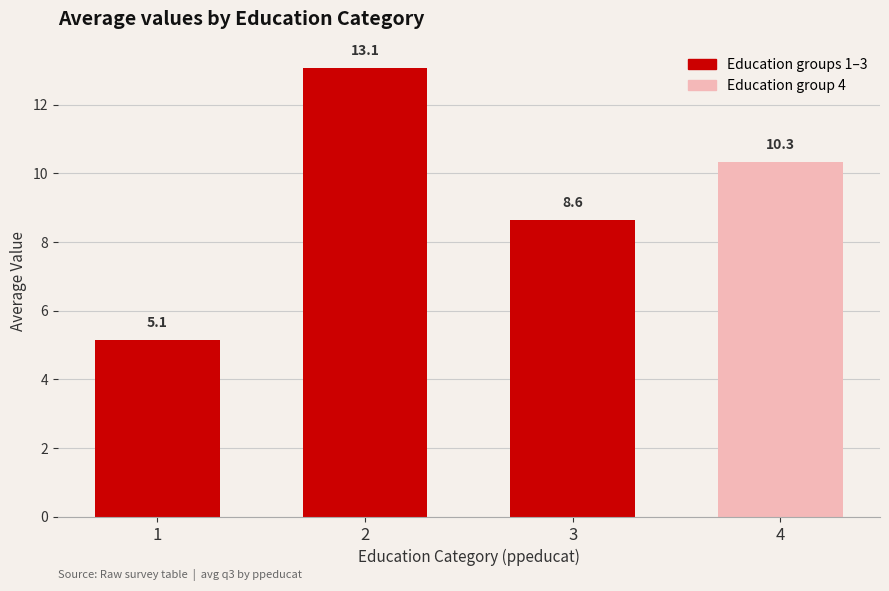

The chart shows a value of 17.5 at 4. True or false?

False